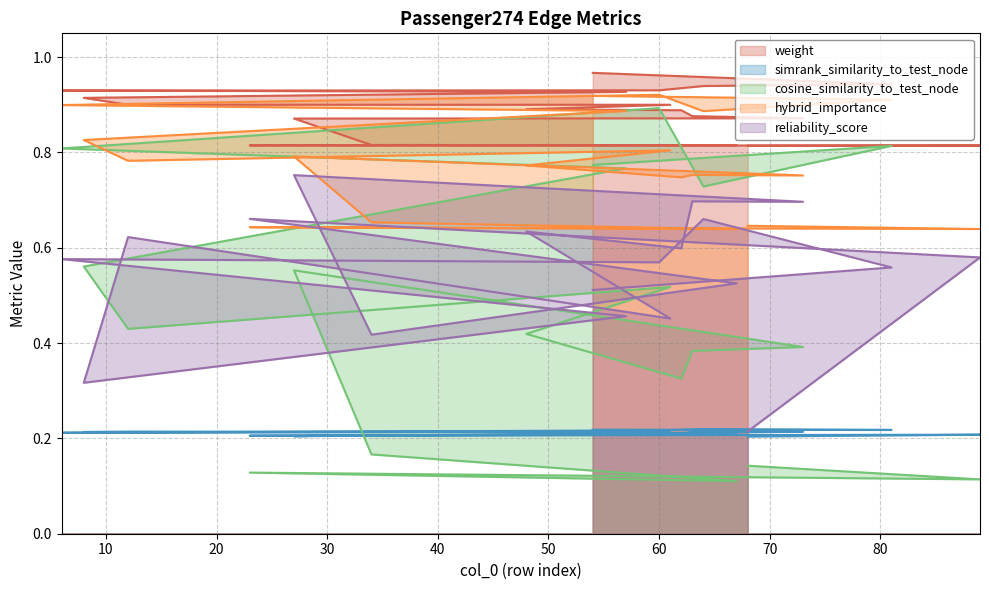

Read the hybrid_importance value at 60.

0.9